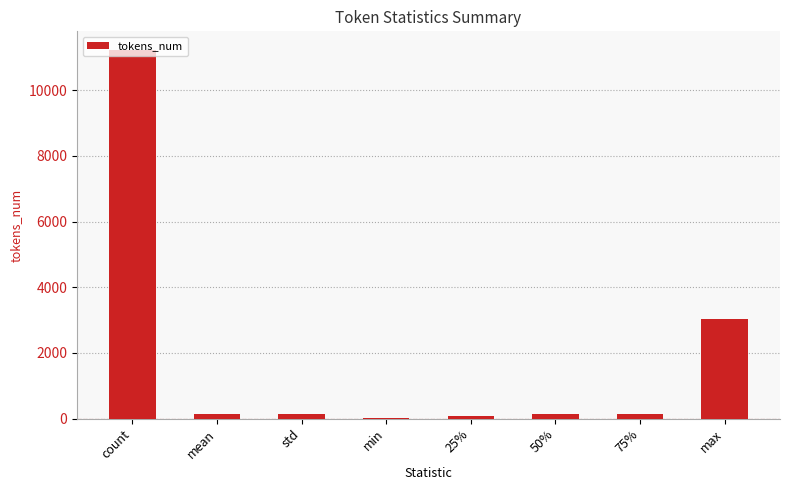

How many categories are shown in the chart?

8